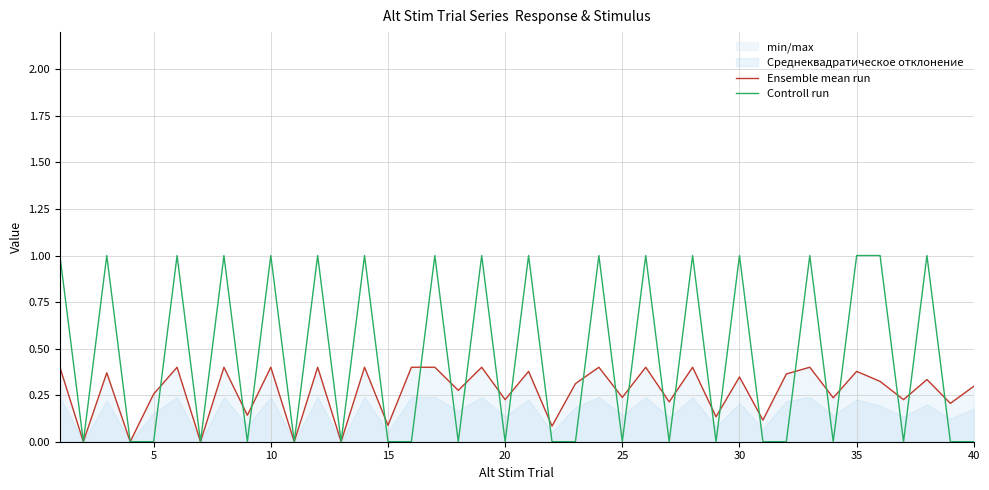

What is the average value of the Controll run series?

0.5